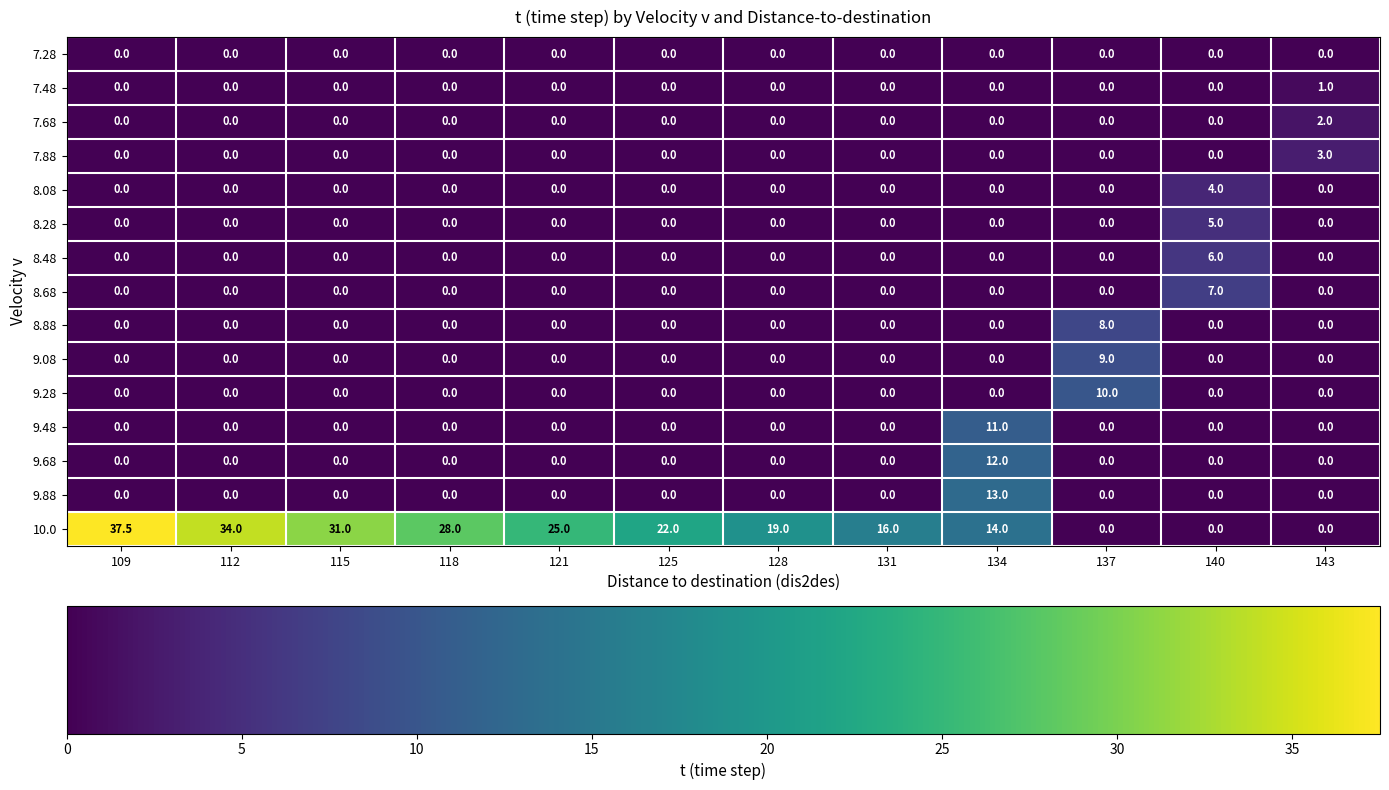

What is the sum of all 10.0 values?

226.5